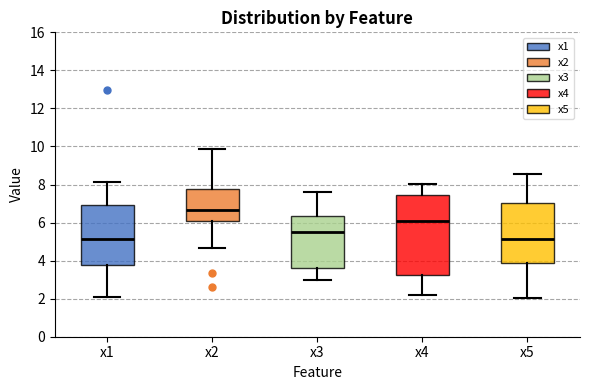

Reading left to right, transcribe this box plot: for each box, give where its median line is, the range the box spans, and where its two whiskers end, as read against the y-axis. The values are not printed on the chart, so give them approximately, as read against the axis.

x1: median 5.2, box 3.8 to 7.0, whiskers 2.2 to 8.2
x2: median 6.6, box 6.0 to 7.8, whiskers 4.6 to 9.8
x3: median 5.4, box 3.6 to 6.4, whiskers 3.0 to 7.6
x4: median 6.2, box 3.2 to 7.4, whiskers 2.2 to 8.0
x5: median 5.2, box 3.8 to 7.0, whiskers 2.0 to 8.6